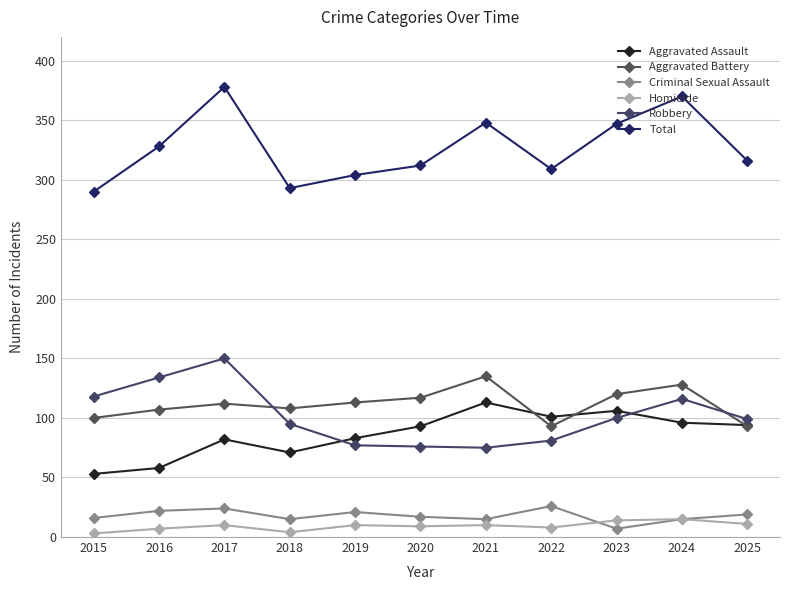

Reading left to right, list all the values displayed in this chart.

Aggravated Assault: 53	58	82	71	83	93	113	101	106	96	94
Aggravated Battery: 100	107	112	108	113	117	135	93	120	128	93
Criminal Sexual Assault: 16	22	24	15	21	17	15	26	7	15	19
Homicide: 3	7	10	4	10	9	10	8	14	15	11
Robbery: 118	134	150	95	77	76	75	81	100	116	99
Total: 290	328	378	293	304	312	348	309	347	370	316